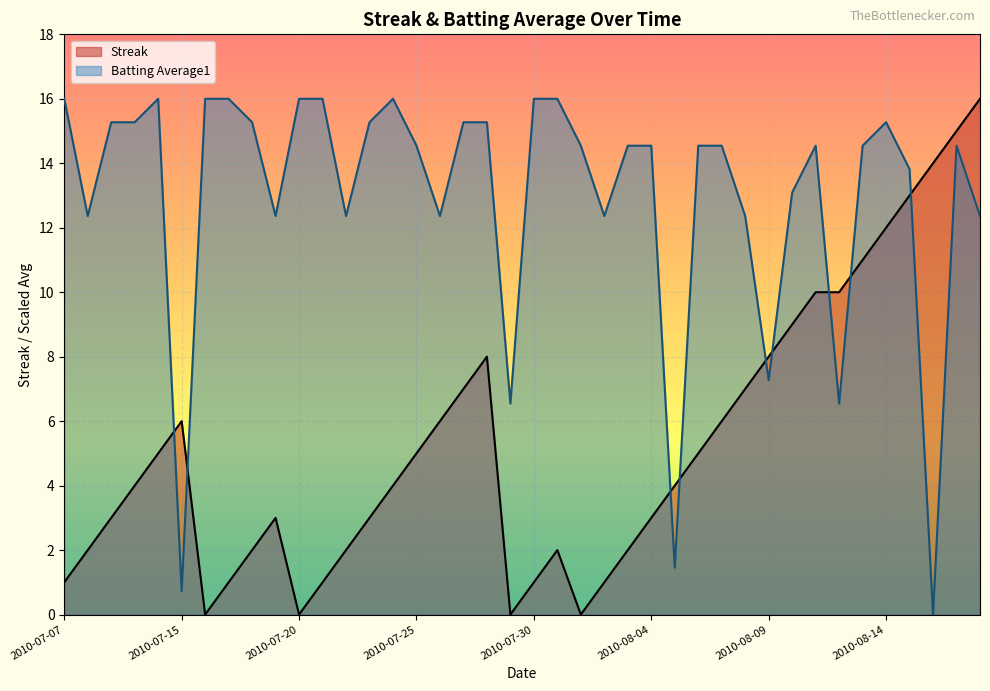

How many lines are shown in the chart?

2